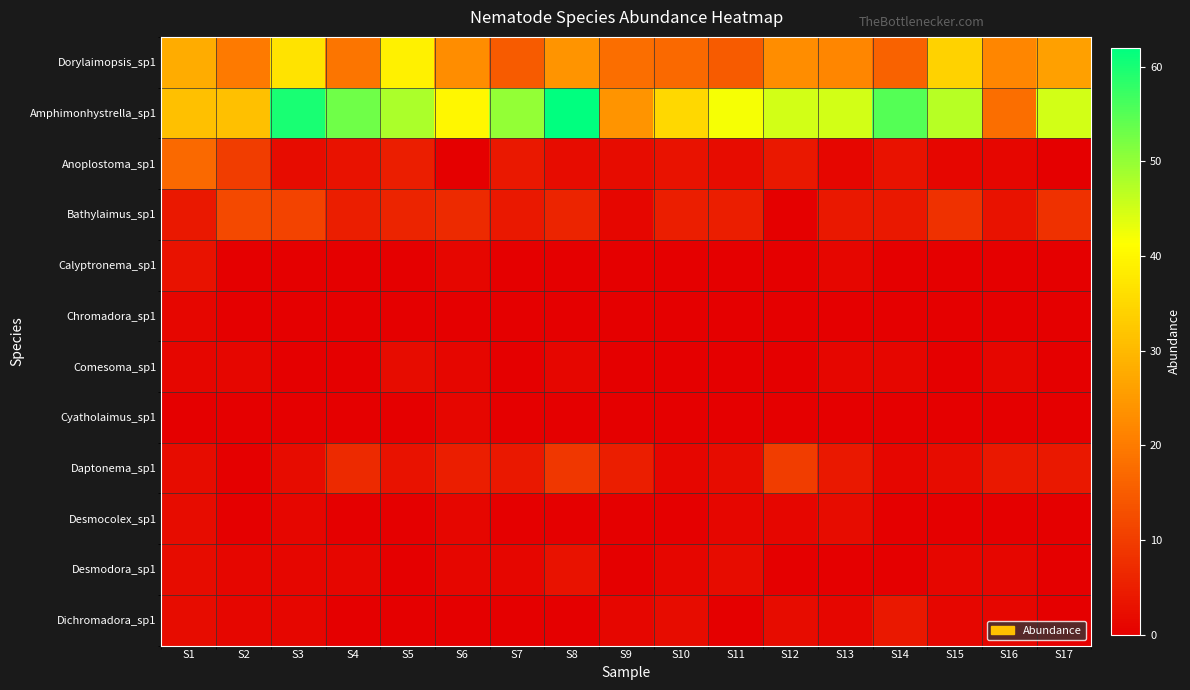

Reading left to right, what are all the values shown in this chart?

Dorylaimopsis_sp1: S1=28	S2=20	S3=37	S4=19	S5=39	S6=23	S7=15	S8=24	S9=18	S10=17	S11=15	S12=23	S13=22	S14=16	S15=34	S16=22	S17=26
Amphimonhystrella_sp1: S1=31	S2=31	S3=60	S4=53	S5=48	S6=40	S7=50	S8=62	S9=24	S10=35	S11=42	S12=45	S13=45	S14=55	S15=47	S16=18	S17=45
Anoplostoma_sp1: S1=17	S2=10	S3=2	S4=3	S5=5	S6=0	S7=4	S8=2	S9=2	S10=3	S11=2	S12=4	S13=1	S14=3	S15=1	S16=1	S17=0
Bathylaimus_sp1: S1=4	S2=12	S3=11	S4=5	S5=6	S6=7	S7=4	S8=6	S9=1	S10=5	S11=5	S12=0	S13=4	S14=4	S15=8	S16=3	S17=8
Calyptronema_sp1: S1=3	S2=0	S3=0	S4=0	S5=0	S6=1	S7=0	S8=0	S9=0	S10=0	S11=0	S12=0	S13=1	S14=0	S15=0	S16=0	S17=0
Chromadora_sp1: S1=1	S2=0	S3=0	S4=0	S5=0	S6=0	S7=0	S8=0	S9=0	S10=0	S11=0	S12=0	S13=0	S14=0	S15=0	S16=0	S17=0
Comesoma_sp1: S1=1	S2=1	S3=0	S4=0	S5=2	S6=1	S7=0	S8=1	S9=0	S10=0	S11=0	S12=0	S13=1	S14=1	S15=0	S16=1	S17=0
Cyatholaimus_sp1: S1=0	S2=0	S3=0	S4=0	S5=0	S6=1	S7=0	S8=0	S9=0	S10=0	S11=0	S12=0	S13=0	S14=0	S15=0	S16=0	S17=0
Daptonema_sp1: S1=2	S2=0	S3=2	S4=7	S5=3	S6=5	S7=4	S8=9	S9=5	S10=1	S11=2	S12=10	S13=4	S14=1	S15=2	S16=4	S17=4
Desmocolex_sp1: S1=2	S2=0	S3=1	S4=0	S5=0	S6=1	S7=0	S8=0	S9=0	S10=0	S11=1	S12=1	S13=2	S14=0	S15=0	S16=0	S17=0
Desmodora_sp1: S1=2	S2=1	S3=1	S4=1	S5=0	S6=1	S7=1	S8=3	S9=0	S10=1	S11=2	S12=0	S13=0	S14=0	S15=1	S16=1	S17=0
Dichromadora_sp1: S1=2	S2=1	S3=1	S4=0	S5=0	S6=0	S7=0	S8=0	S9=1	S10=2	S11=0	S12=2	S13=1	S14=4	S15=1	S16=1	S17=0